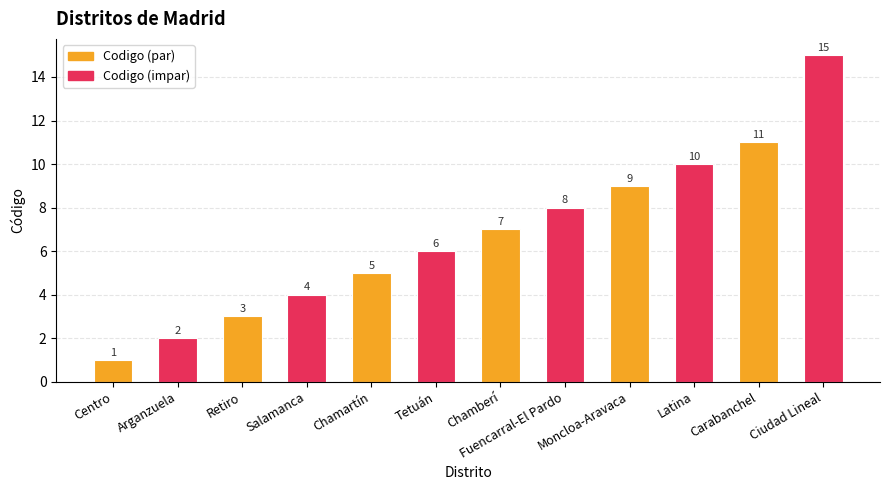

How many bars are there in total?

12